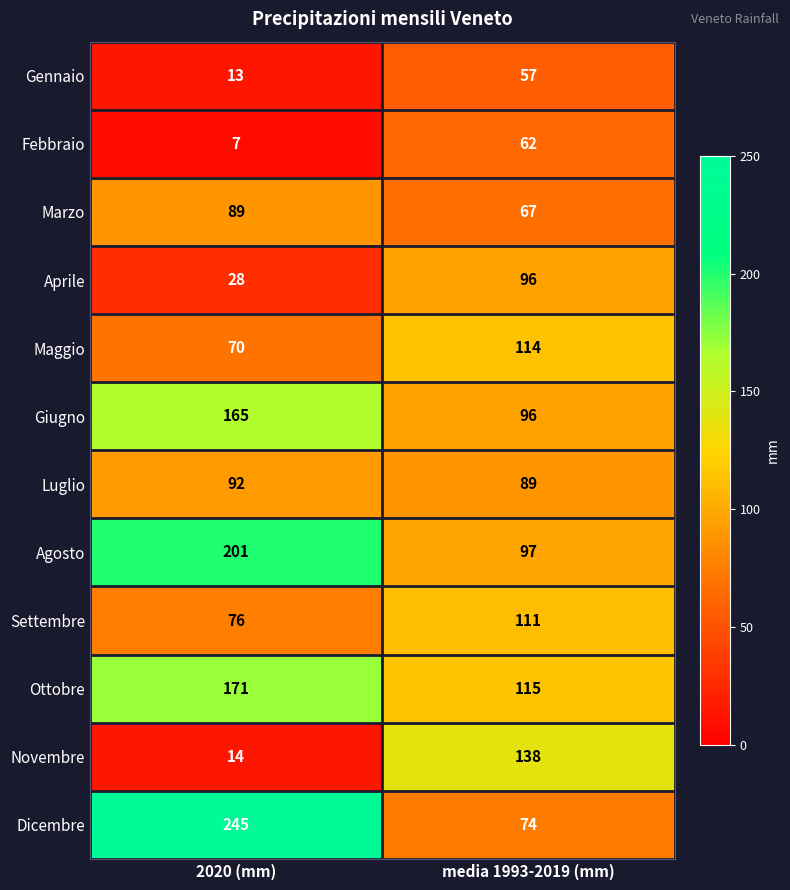

What value does the Novembre series have at 2020 (mm)?

14